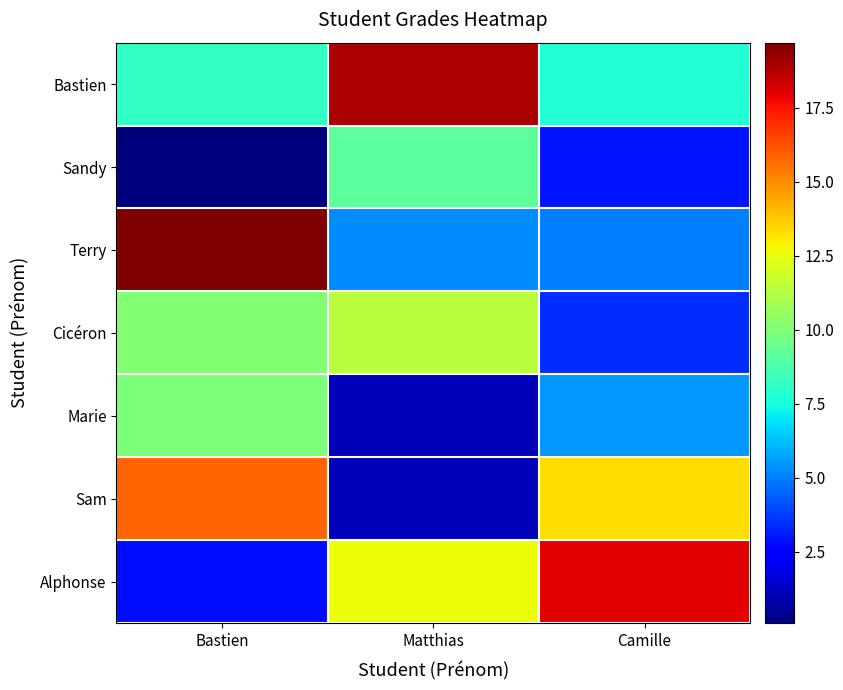

Reading left to right, extract all data points from this chart.

Bastien: Bastien=8.2	Matthias=18.9	Camille=7.8
Sandy: Bastien=0.1	Matthias=9.2	Camille=3.0
Terry: Bastien=19.7	Matthias=5.3	Camille=5.0
Cicéron: Bastien=10.1	Matthias=11.4	Camille=3.4
Marie: Bastien=9.9	Matthias=1.1	Camille=5.5
Sam: Bastien=15.8	Matthias=1.1	Camille=13.3
Alphonse: Bastien=2.8	Matthias=12.6	Camille=18.0